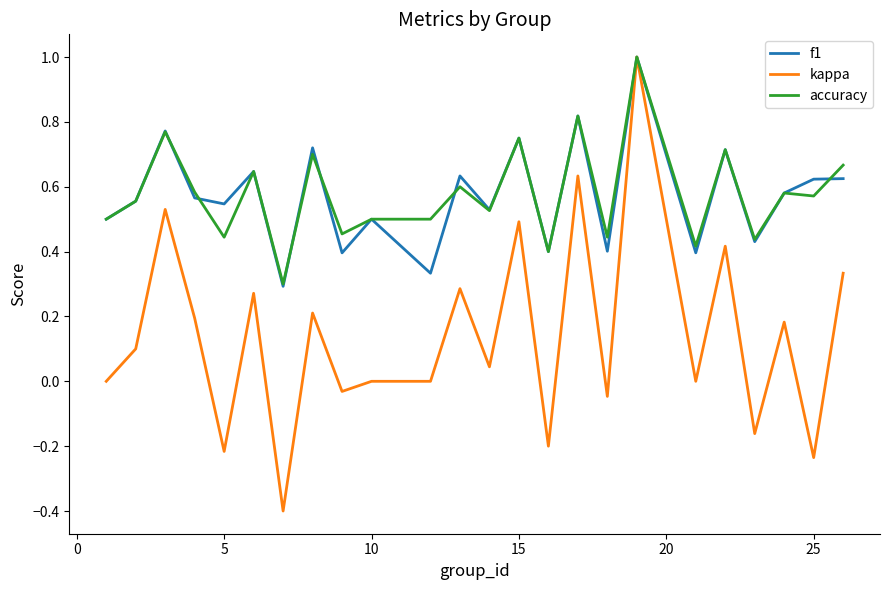

What is the minimum value shown in the chart?

-0.4